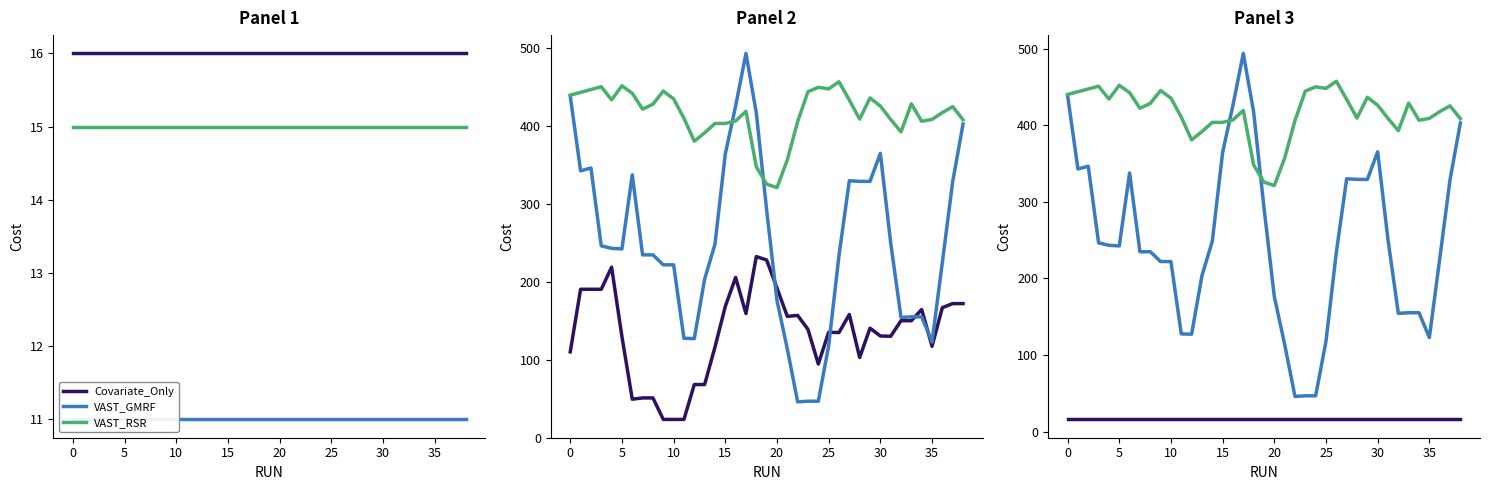

At which category is the sum across all series the highest?

17